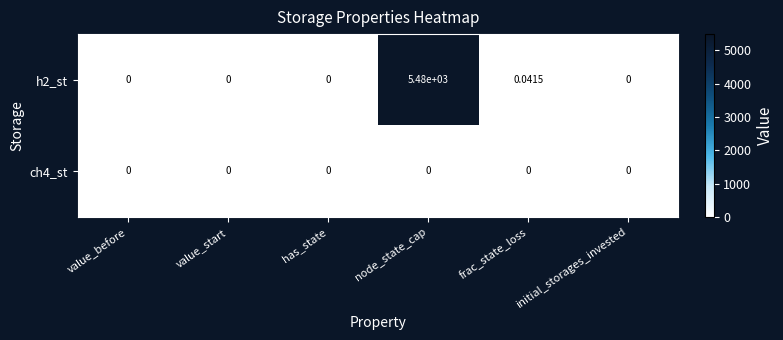

At which category does the chart reach its peak across all series?

node_state_cap